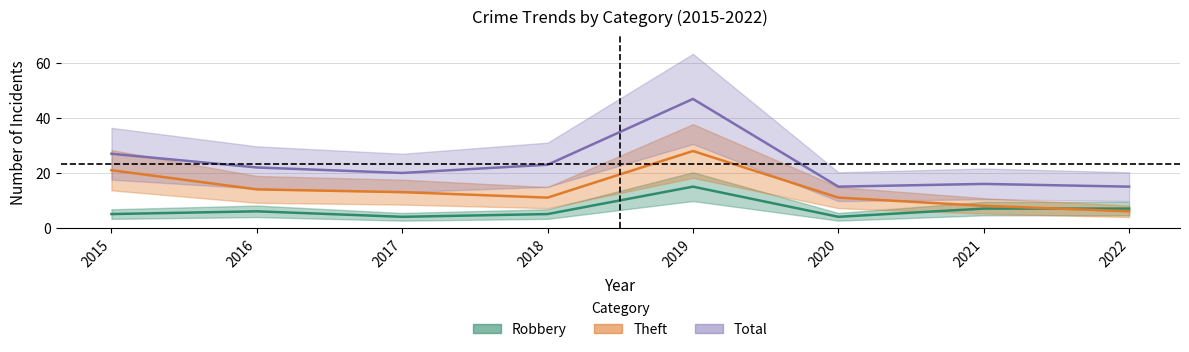

What is the sum of all Total values?

185